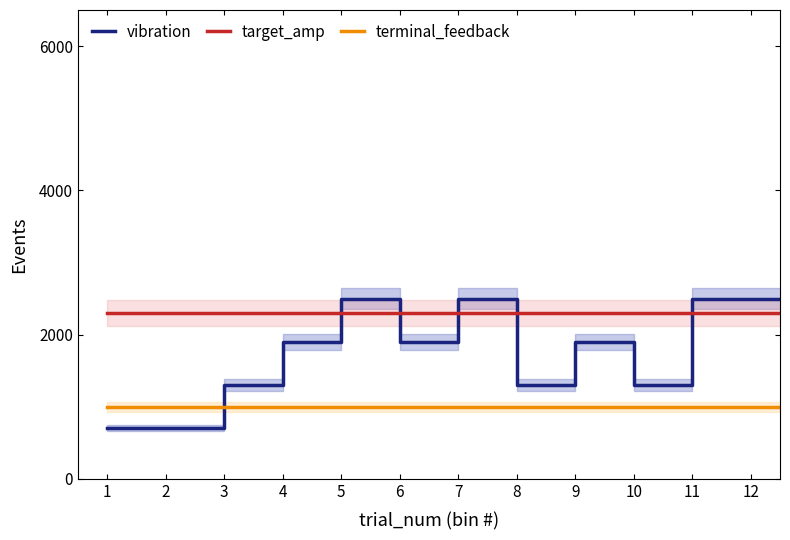

What is the value of the terminal_feedback point at the 8th from the left?

1000